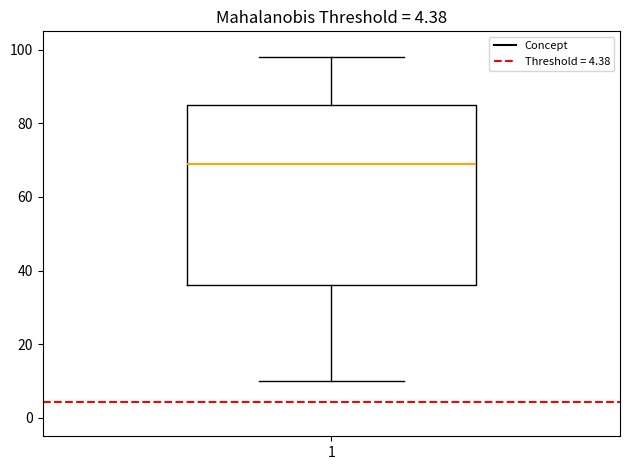

Read this box plot against the y-axis: the position of the median line, the range covered by the box, and the ends of both whiskers. The values are not printed on the chart, so give them approximately, as read against the axis.

median 70, box 36 to 86, whiskers 10 to 98